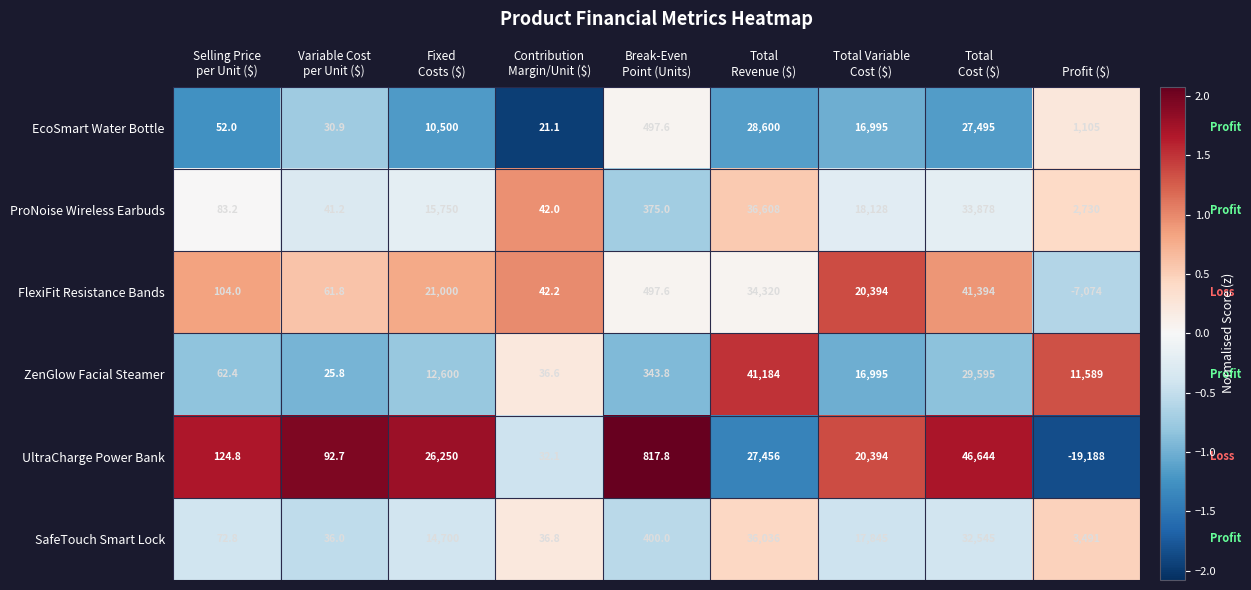

Which series has the largest total across all categories?

ZenGlow Facial Steamer